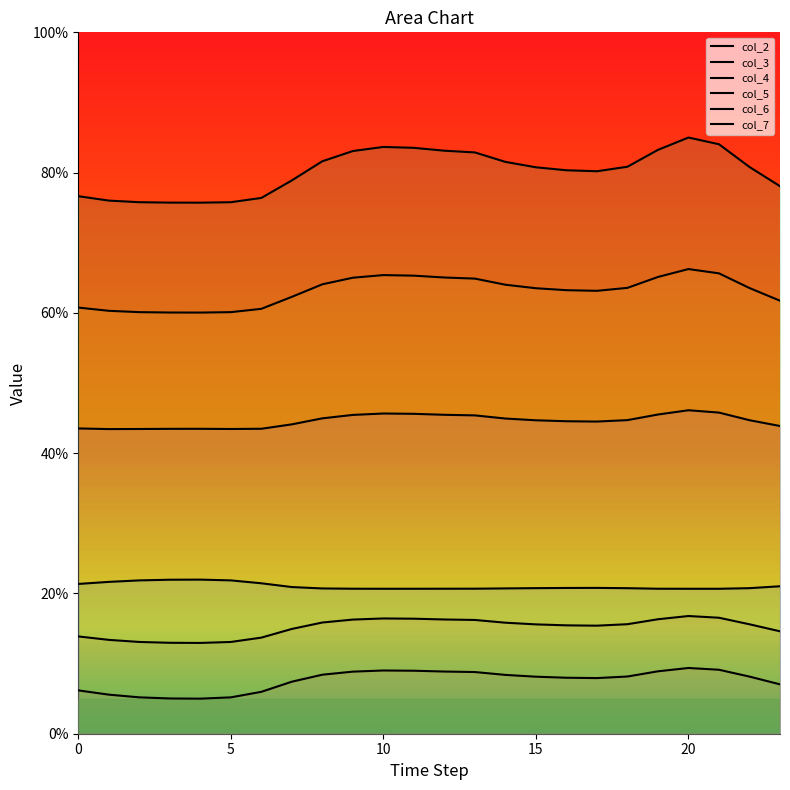

Where does the col_3 series first go above 15?

8